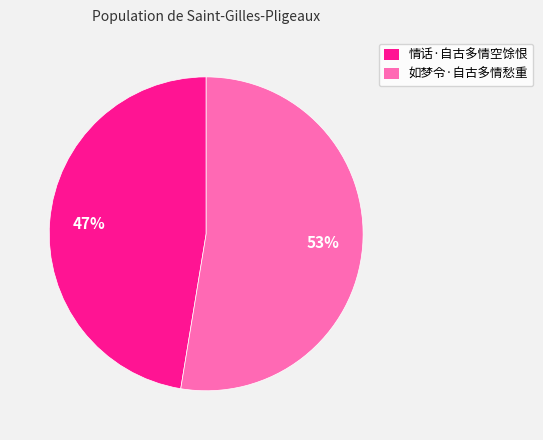

To the nearest percent, what is the average slice percentage?

50%